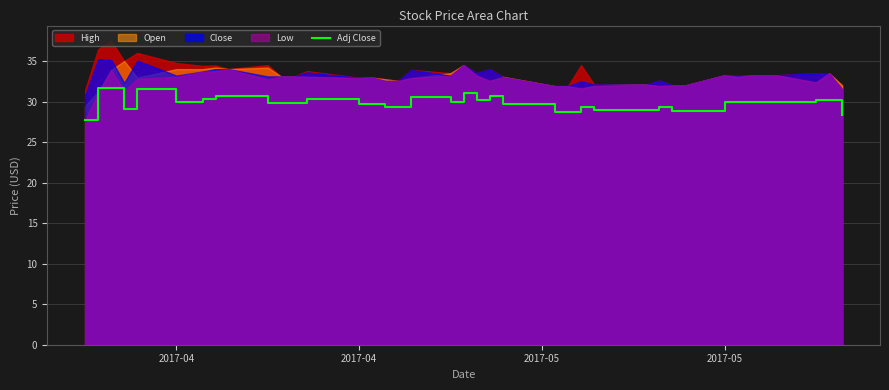

How many lines are shown in the chart?

1